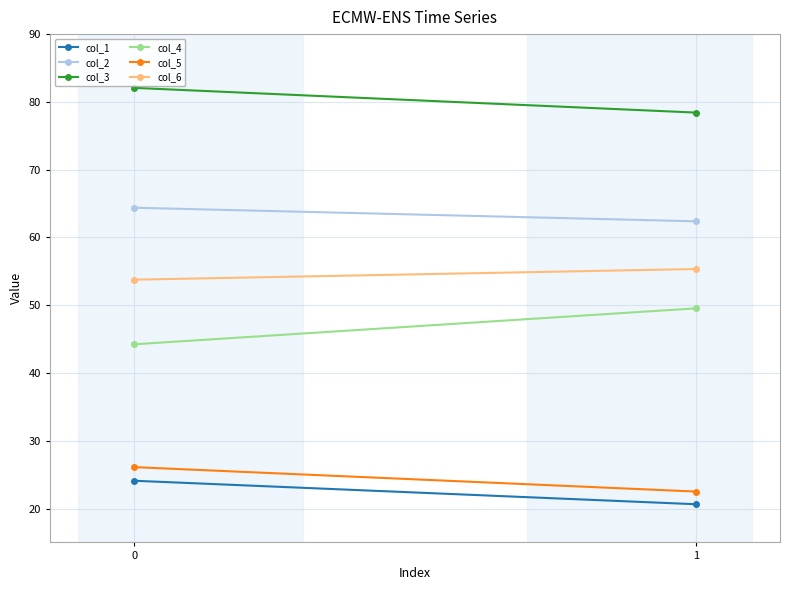

Reading right to left, what are all the values shown in this chart?

col_1: 1=20.6	0=24.1
col_2: 1=62.4	0=64.4
col_3: 1=78.4	0=82.1
col_4: 1=49.5	0=44.2
col_5: 1=22.5	0=26.1
col_6: 1=55.3	0=53.8